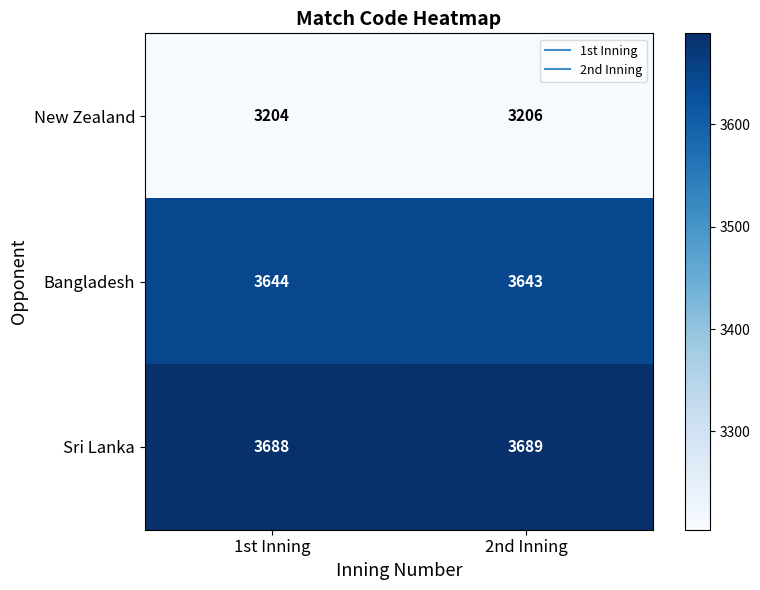

Where is Sri Lanka nearest to the value 3688?

1st Inning